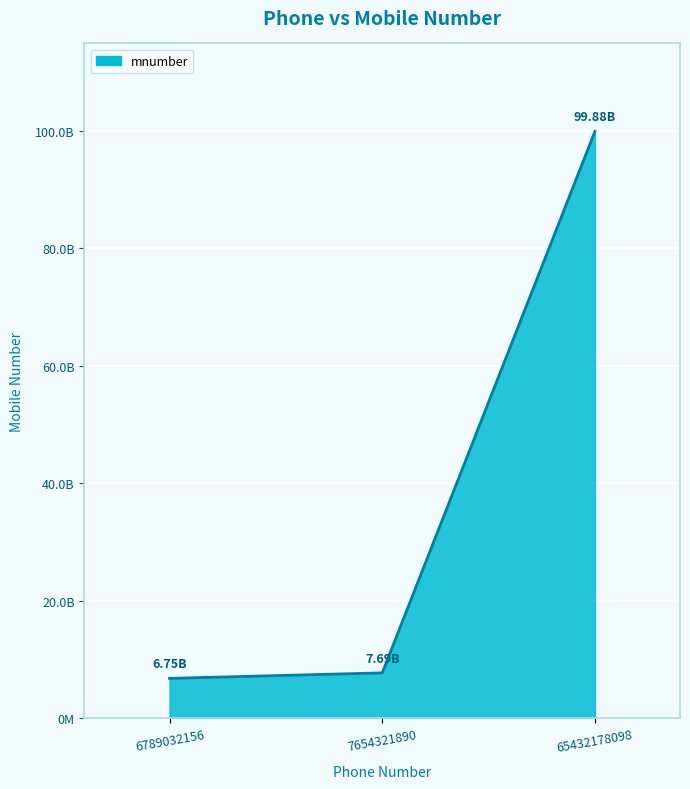

Rank the categories by value from lowest to highest.

6789032156, 7654321890, 65432178098